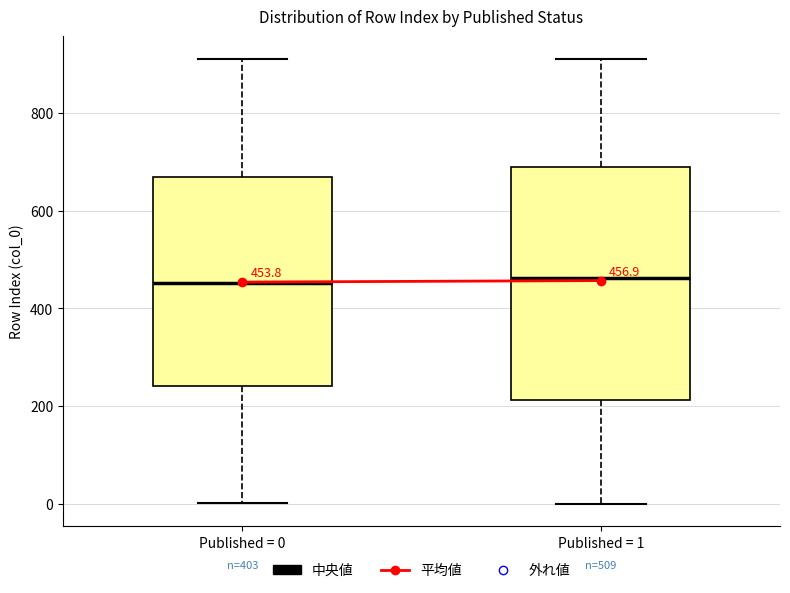

Which box is the tallest, from its lower edge to its upper edge?

Published = 1